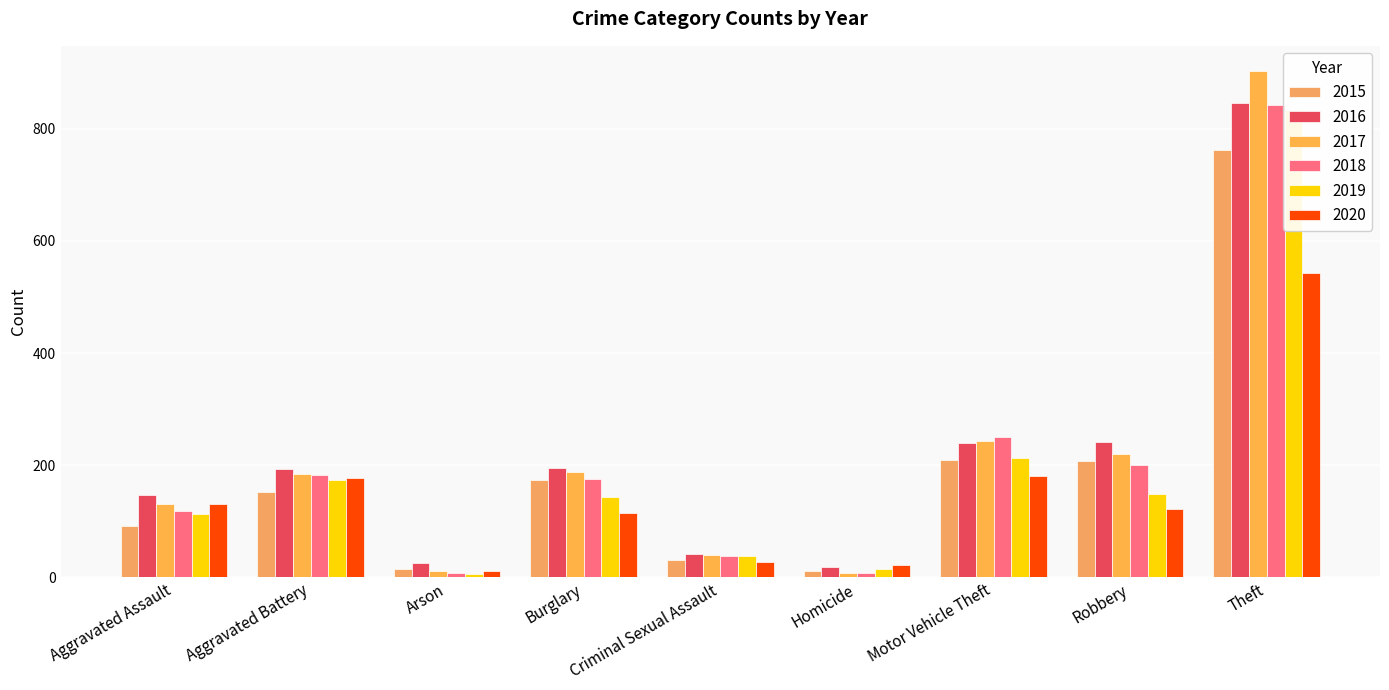

At which label does 2015 first exceed 152?

Burglary